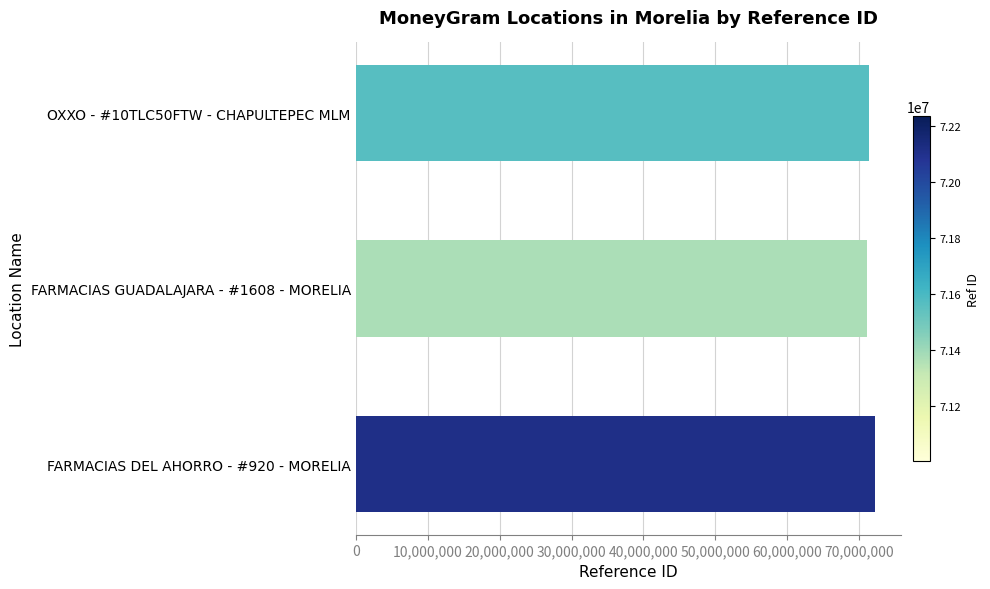

How many bars are there in total?

3